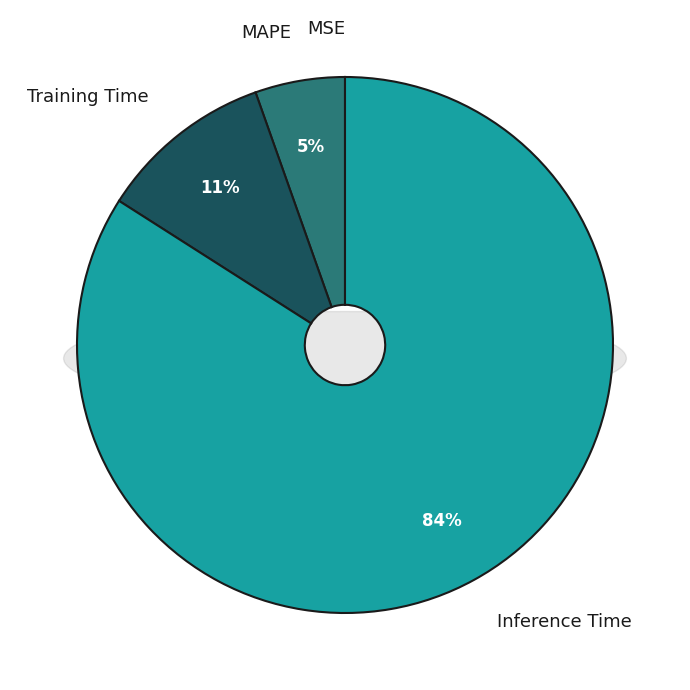

What percentage is the MAPE slice, to the nearest percent?

5%